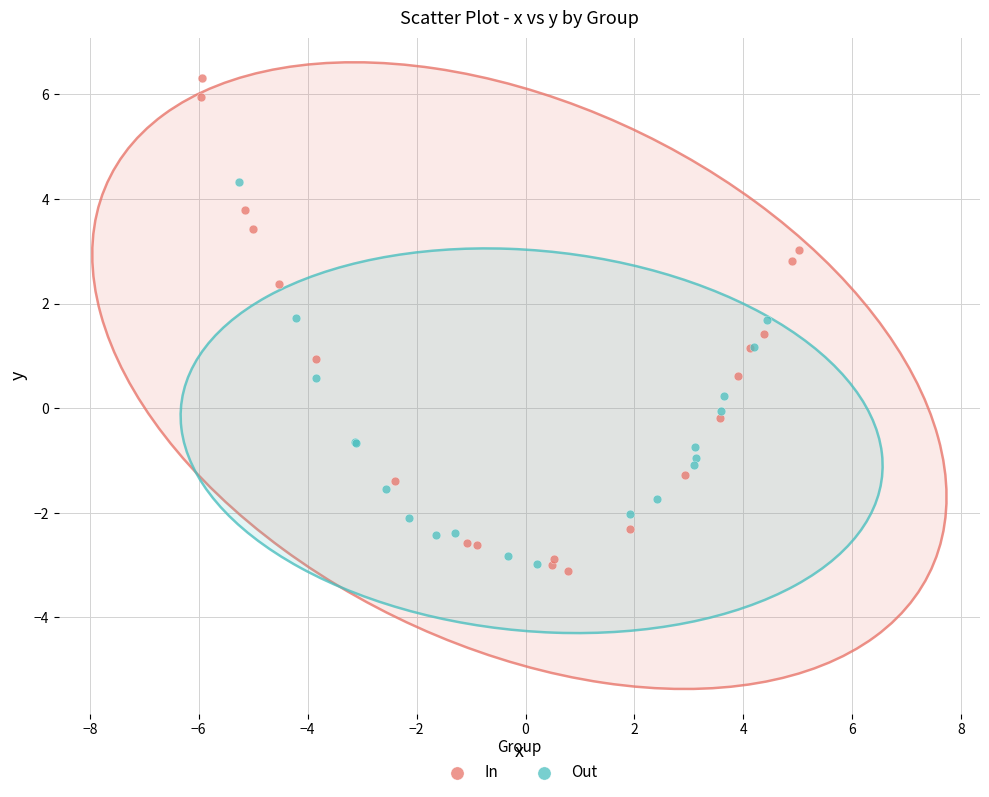

Which series has the widest spread of Y values?

In